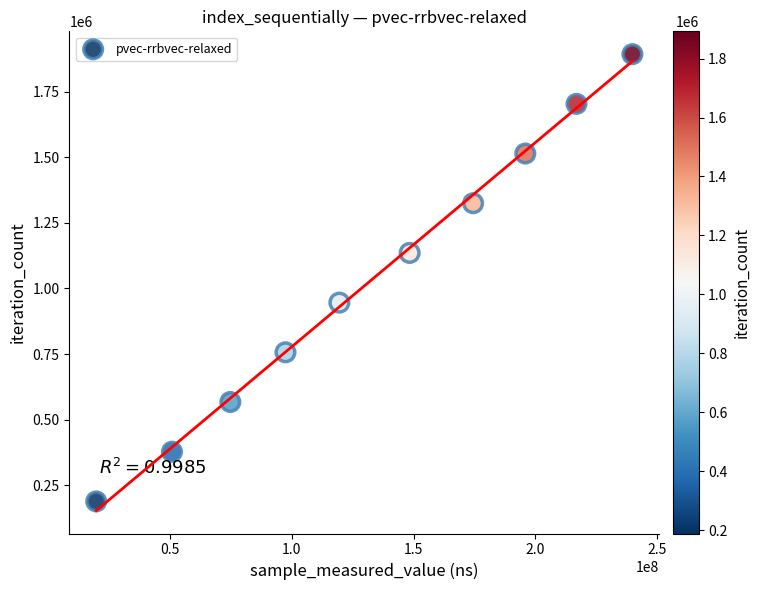

What is the average X value?

133776556